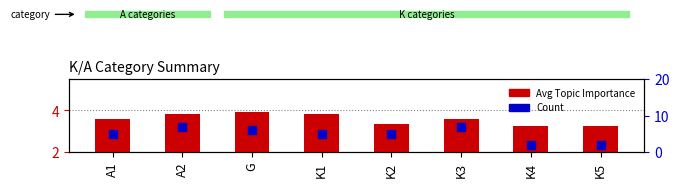

Which series has the largest total across all categories?

Count